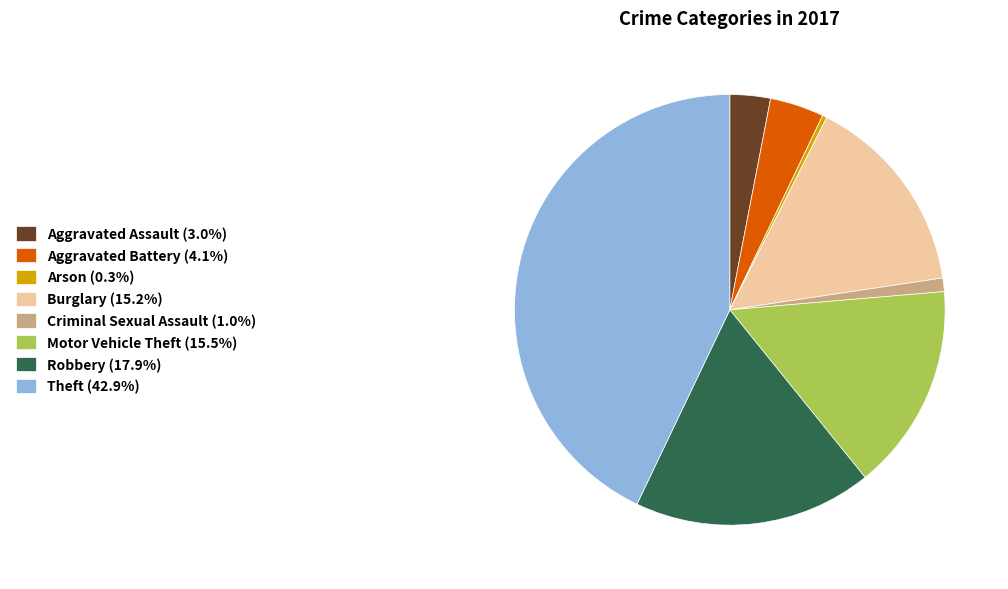

True or false: Arson accounts for 0% of the total.

True